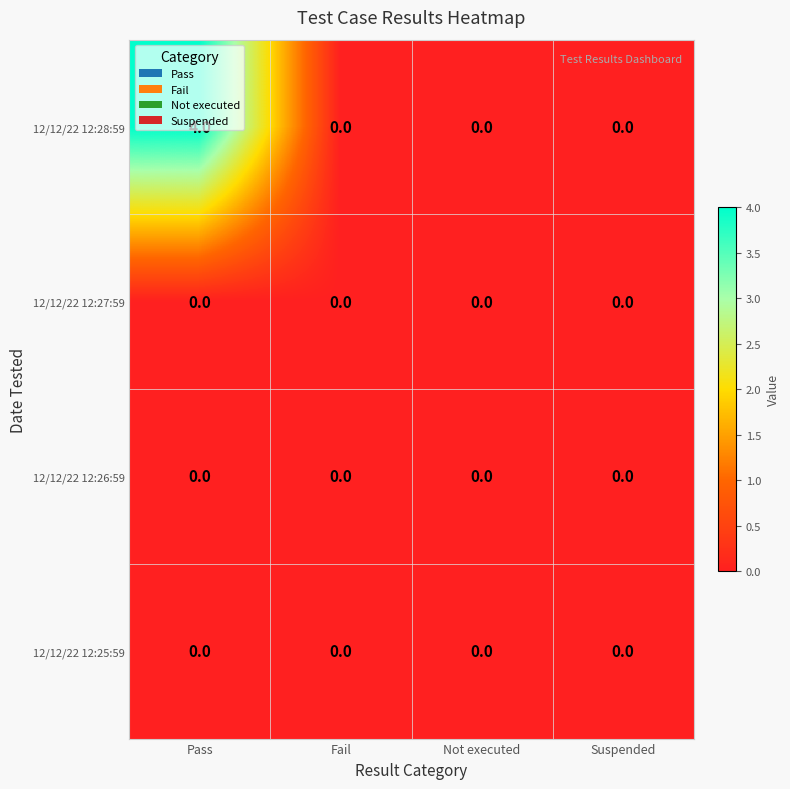

At which category is the sum across all series the highest?

Pass